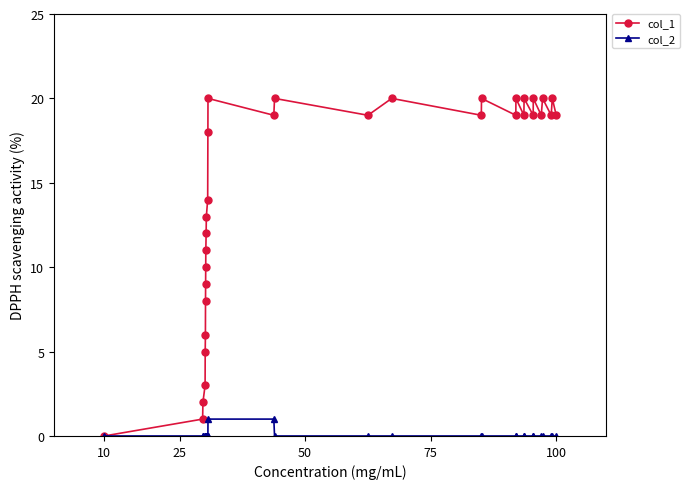

Rank the series by their average value, from highest to lowest.

col_1, col_2